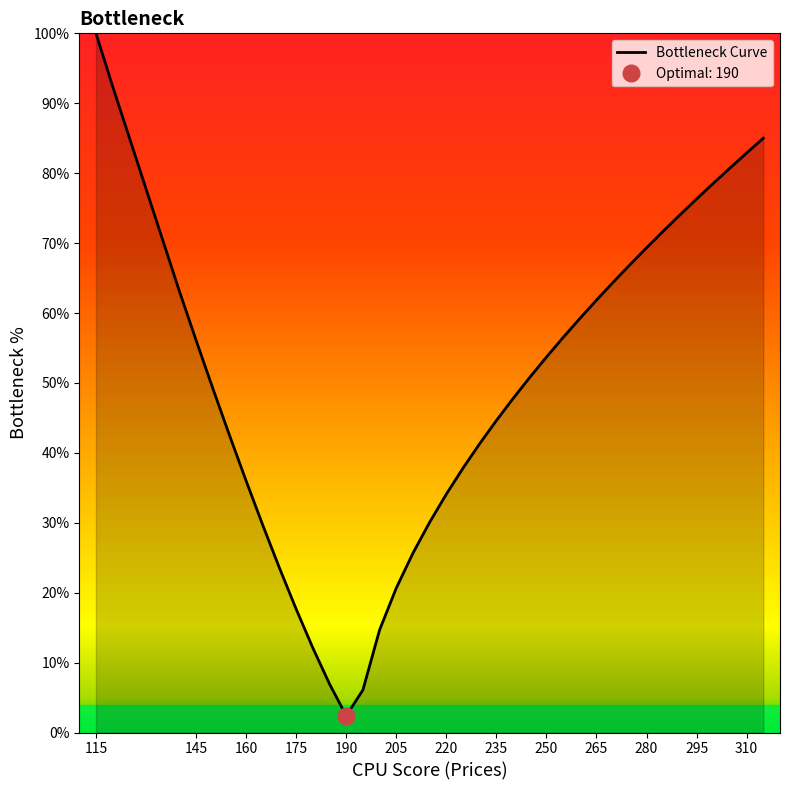

Which category has the lowest value in the Bottleneck Curve series?

190